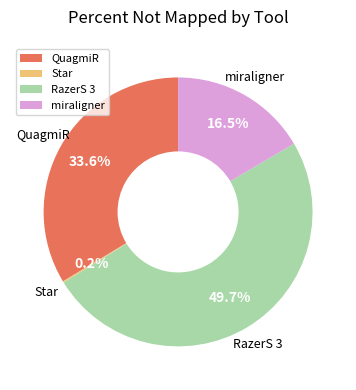

Between miraligner and RazerS 3, which is larger?

RazerS 3